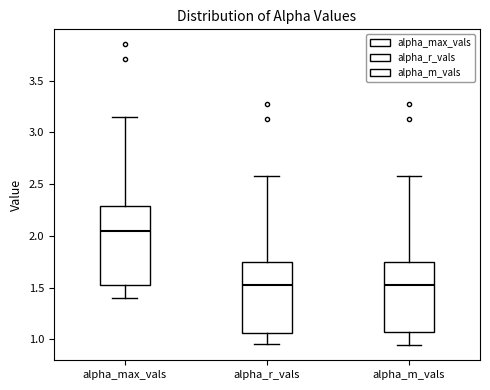

Which box is the tallest, from its lower edge to its upper edge?

alpha_max_vals